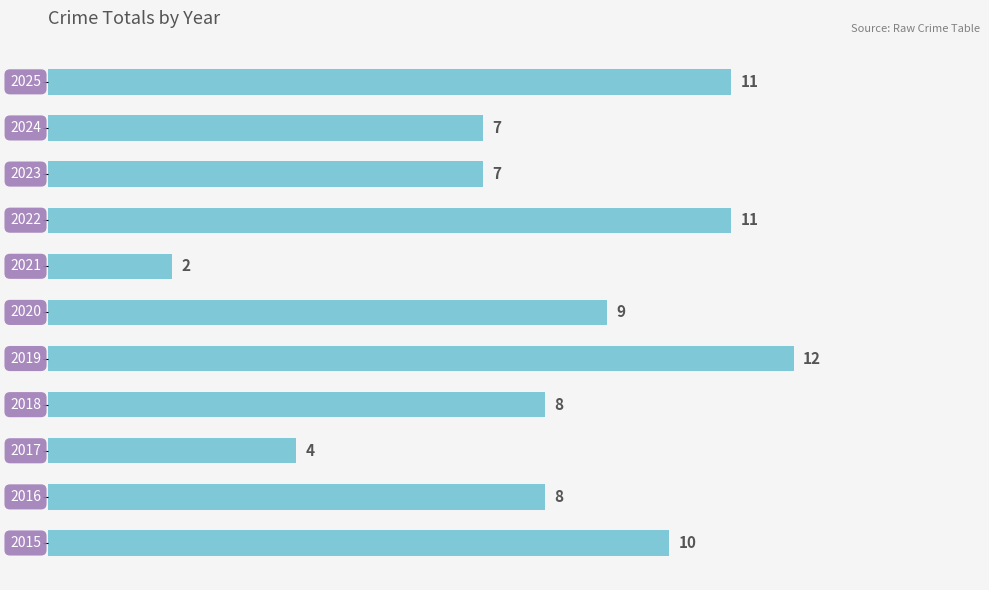

How many values are between 7 and 11?

8